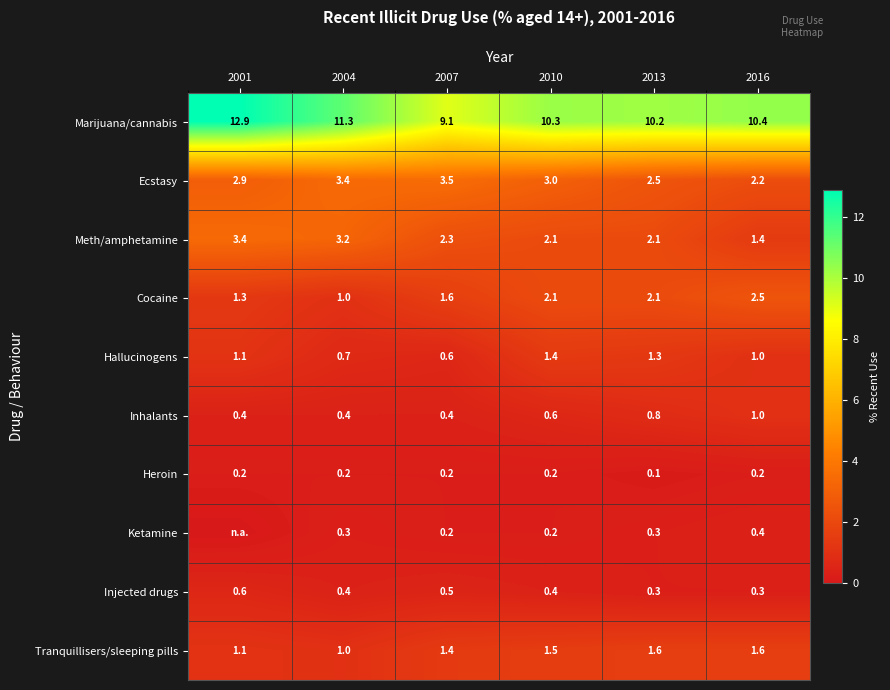

What is the sum of all Tranquillisers/sleeping pills values?

8.2